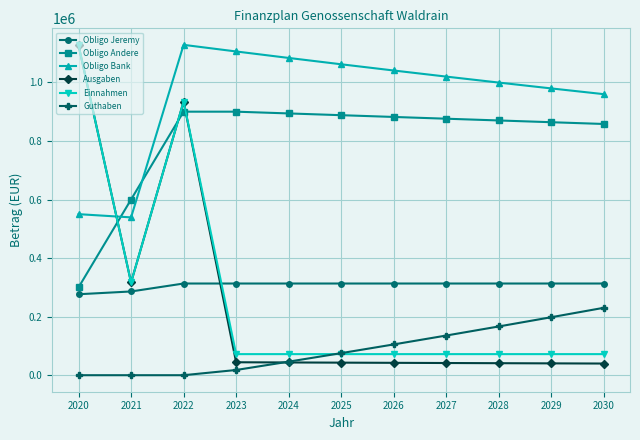

Does the chart have visible grid lines?

Yes